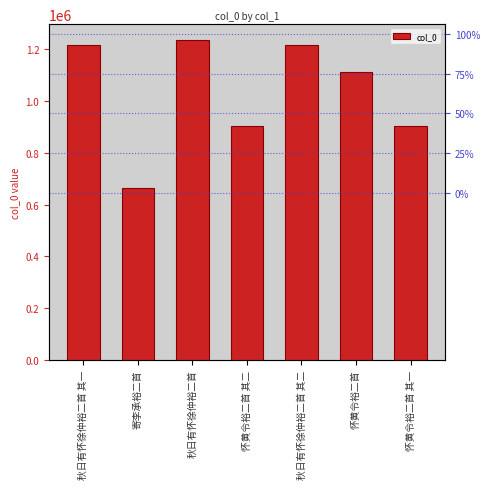

What is the minimum value shown in the chart?

664805